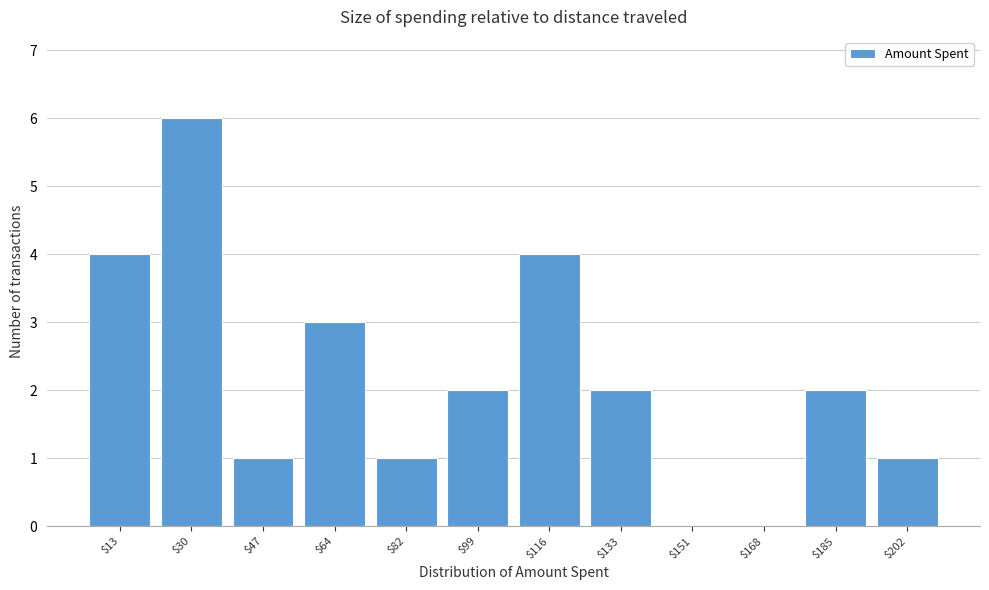

At which category does the chart reach its peak across all series?

$30